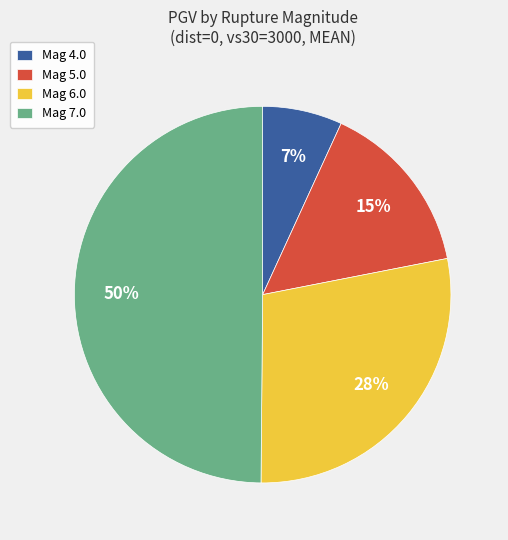

Which slice is the largest?

Mag 7.0